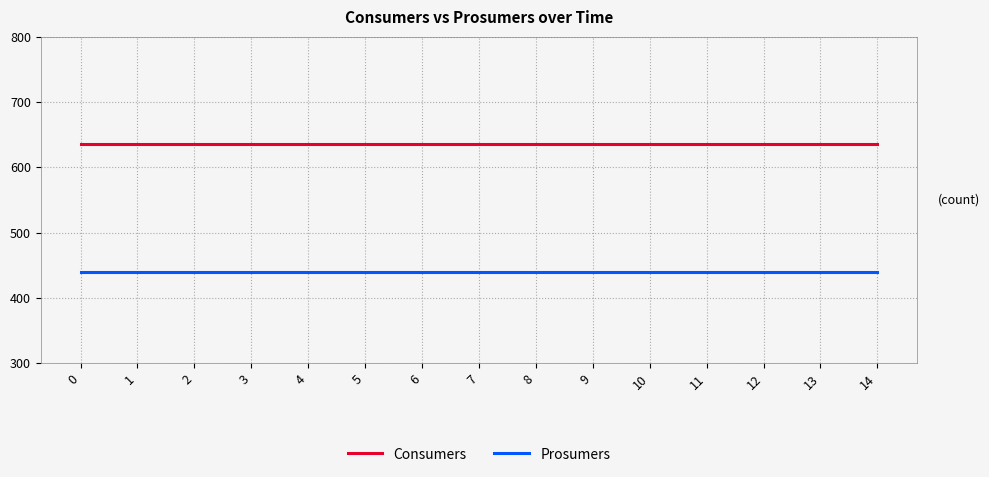

What is the difference between the highest and lowest values at 3?

195